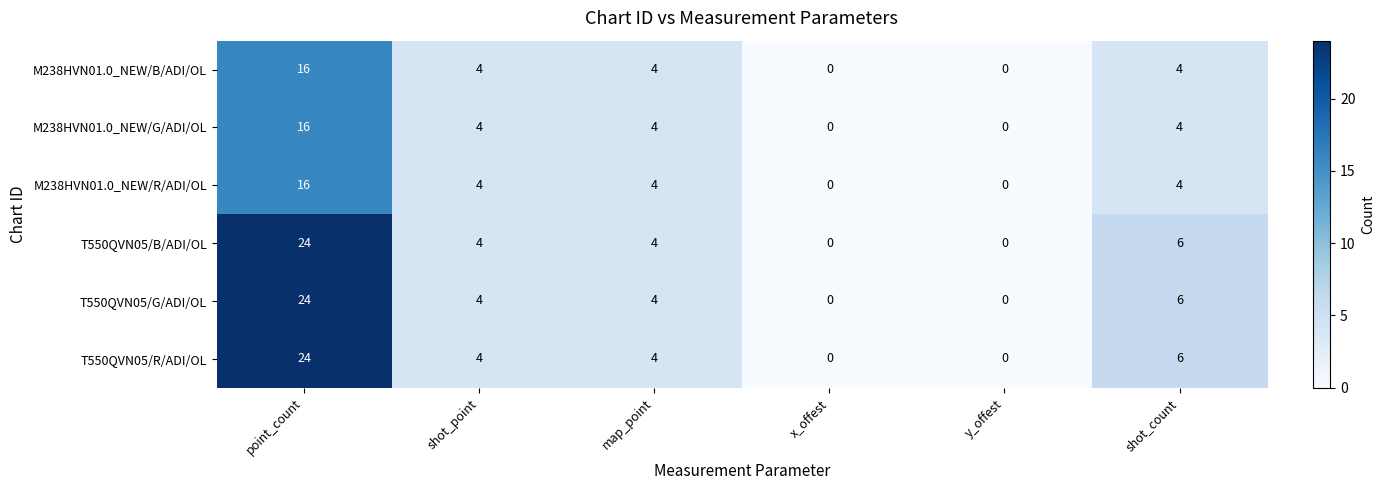

Which category has the highest value in the T550QVN05/R/ADI/OL series?

point_count